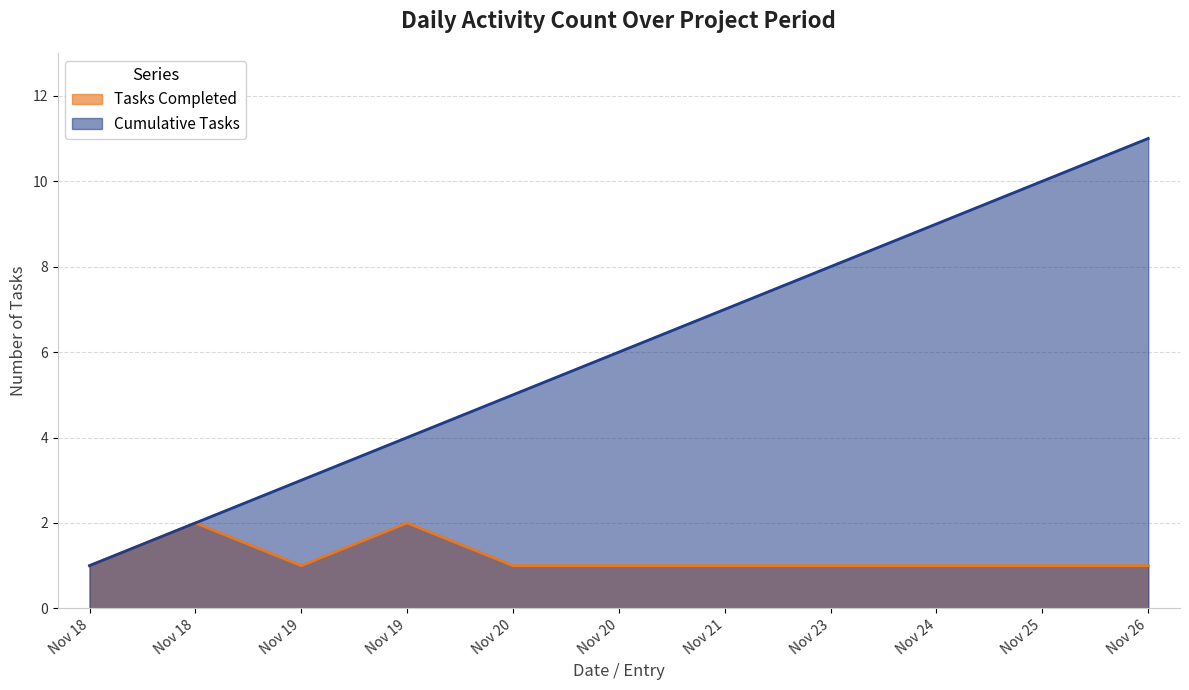

How many data points in Tasks Completed are above 1?

2